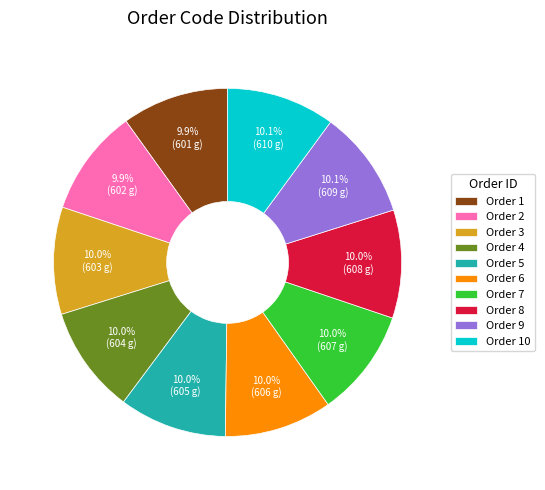

Combined, what portion of the pie is Order 5 and Order 1?

19.9%